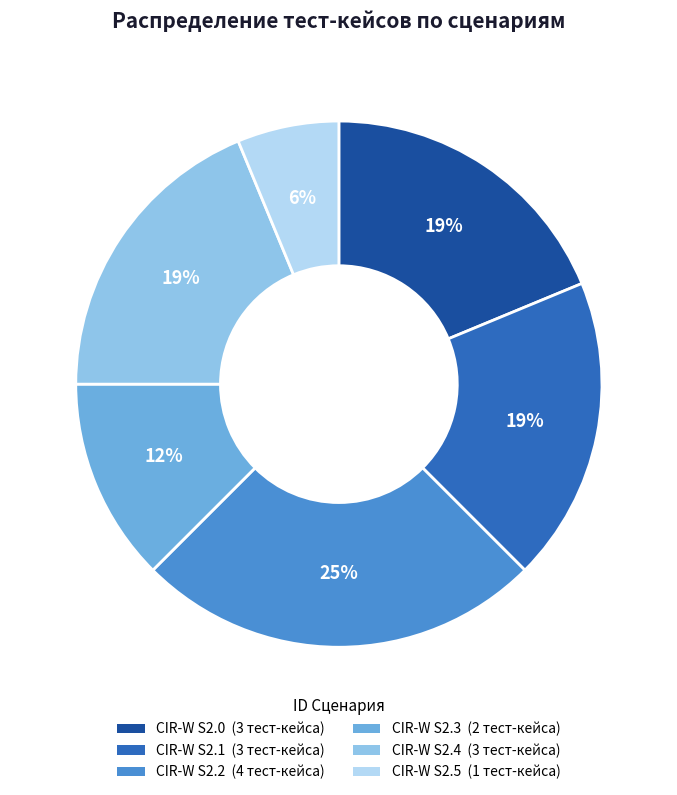

What is the largest slice in the pie chart?

CIR-W S2.2